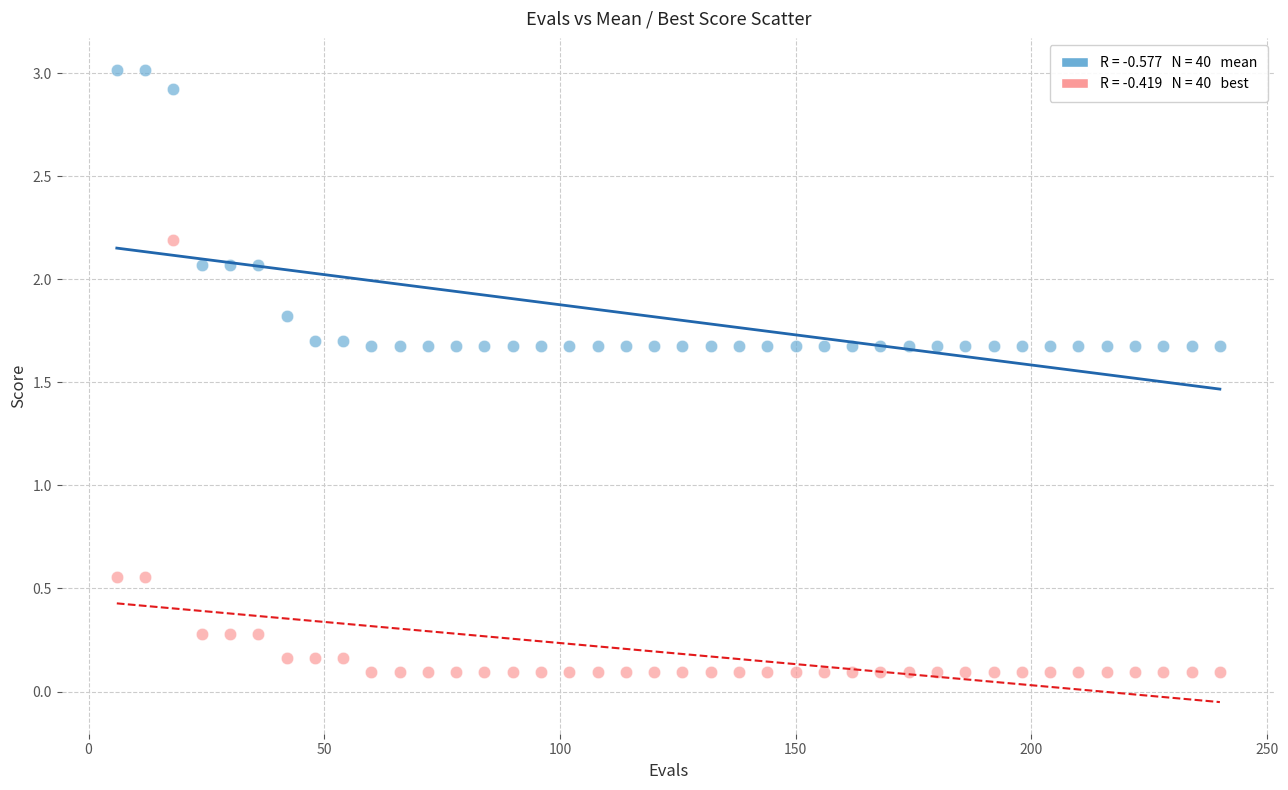

Across all data points, what is the range of Y values (max minus min)?

2.9